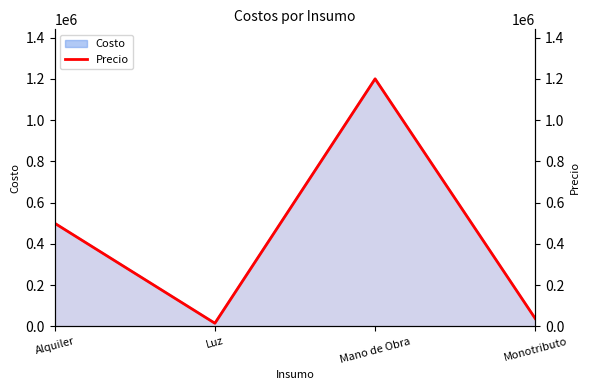

Rank the categories by value from lowest to highest.

Luz, Monotributo, Alquiler, Mano de Obra